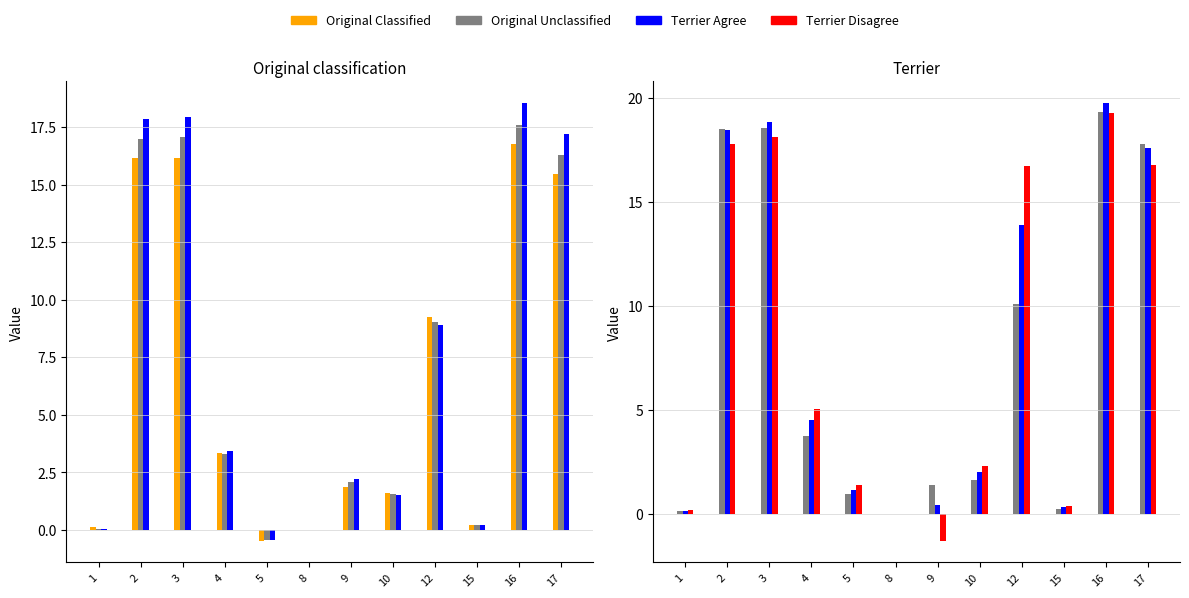

Rank the series at 15 from highest to lowest value.

col_7 (Terrier Disagree), col_6 (Terrier Agree), col_5 (Original Unclassified), col_3 (Original Unclassified), col_4 (Extra), col_2 (Original Classified)